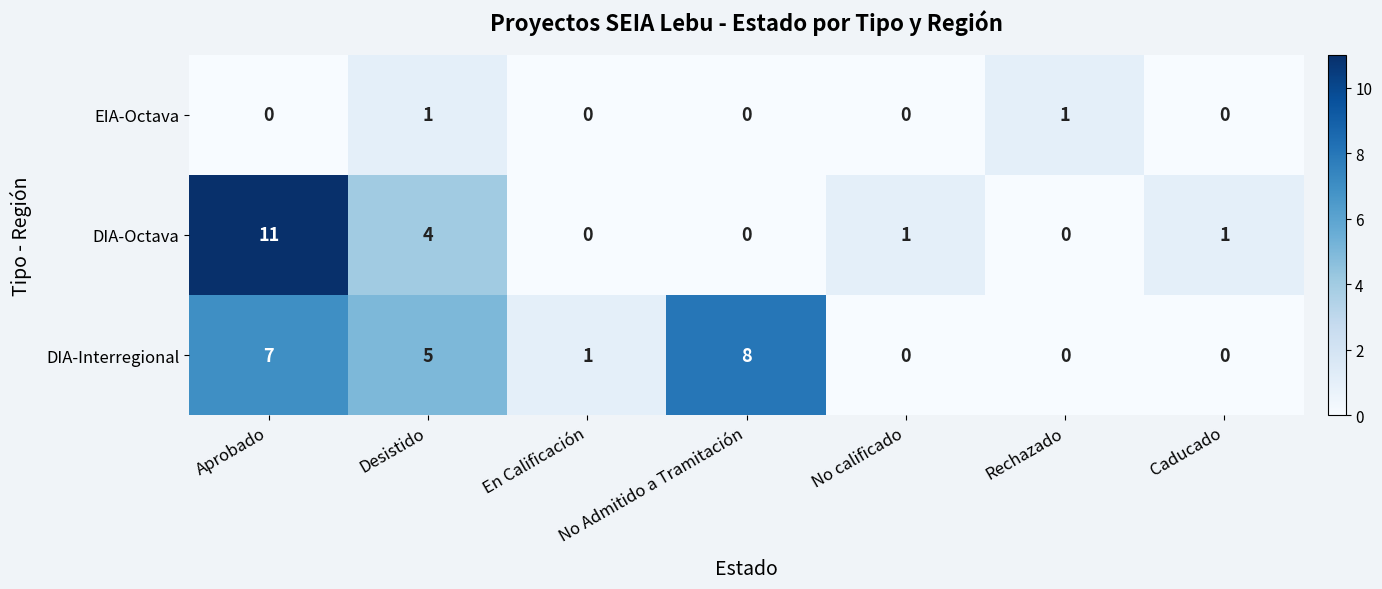

At which label does DIA-Interregional first exceed 1?

Aprobado